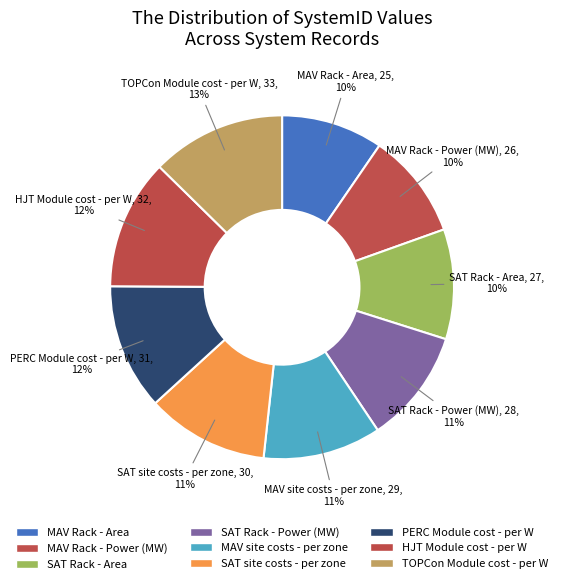

Does TOPCon Module cost - per W account for over 50% of the chart?

No